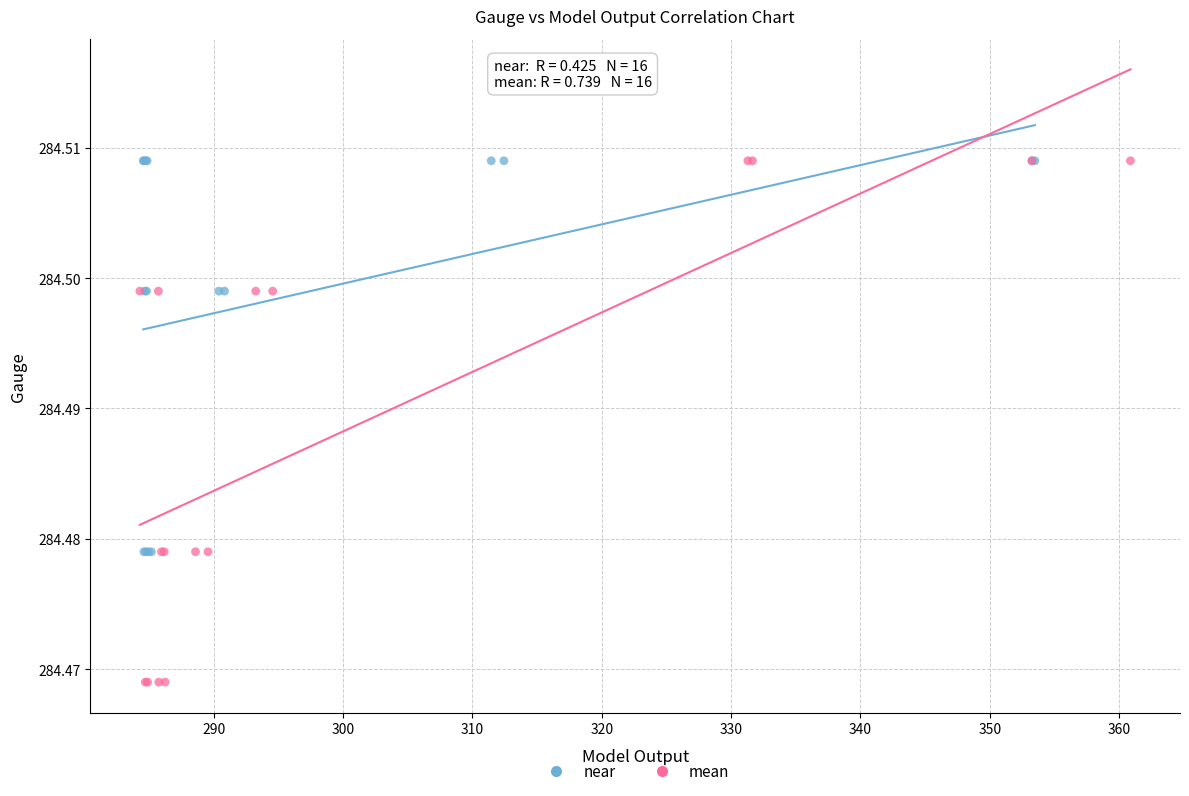

Which series has the largest Y range (max minus min)?

mean